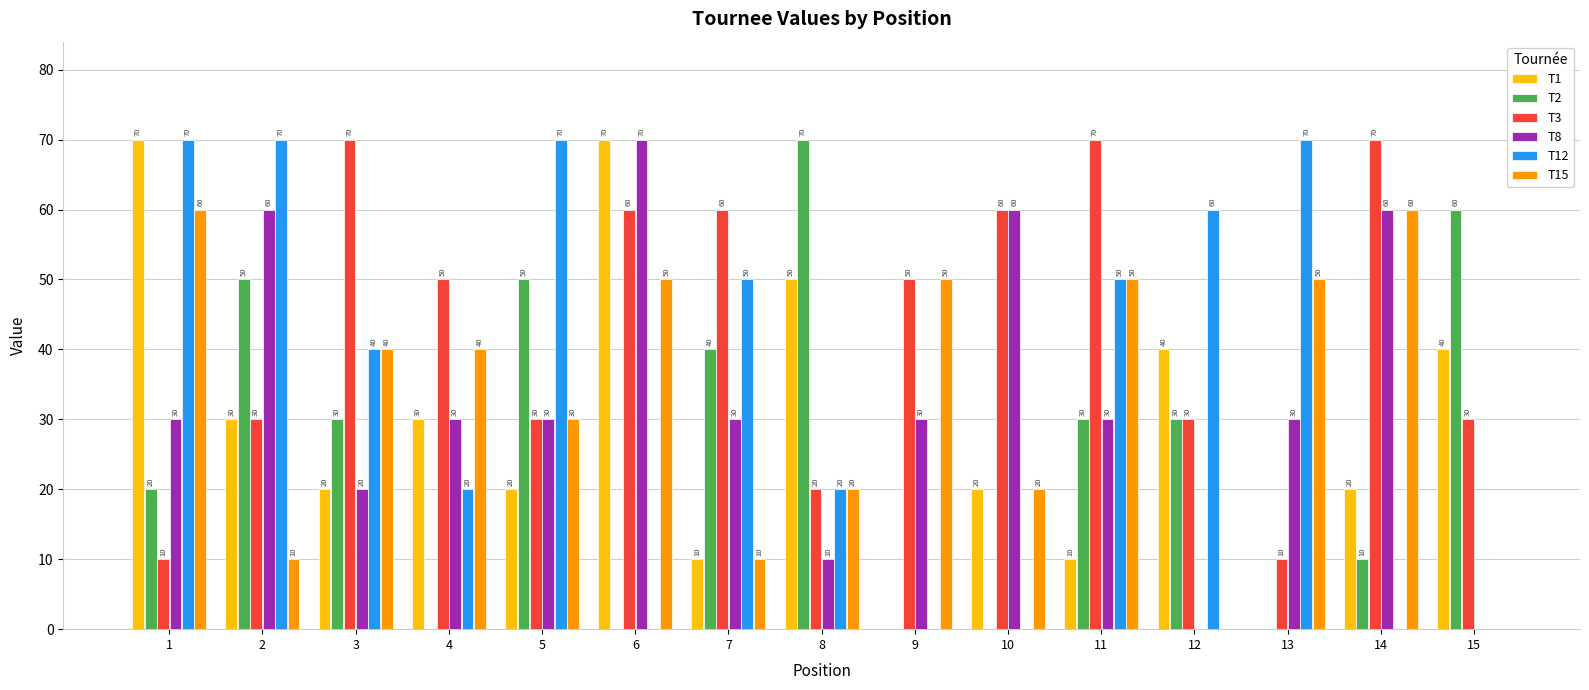

What is the maximum value for T15?

60